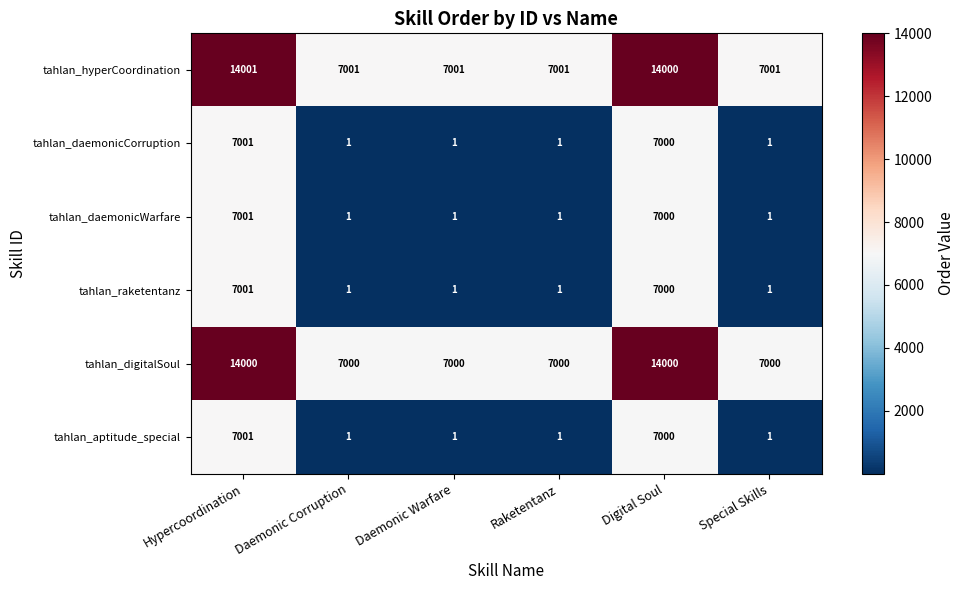

What is the maximum value for tahlan_daemonicWarfare?

7001